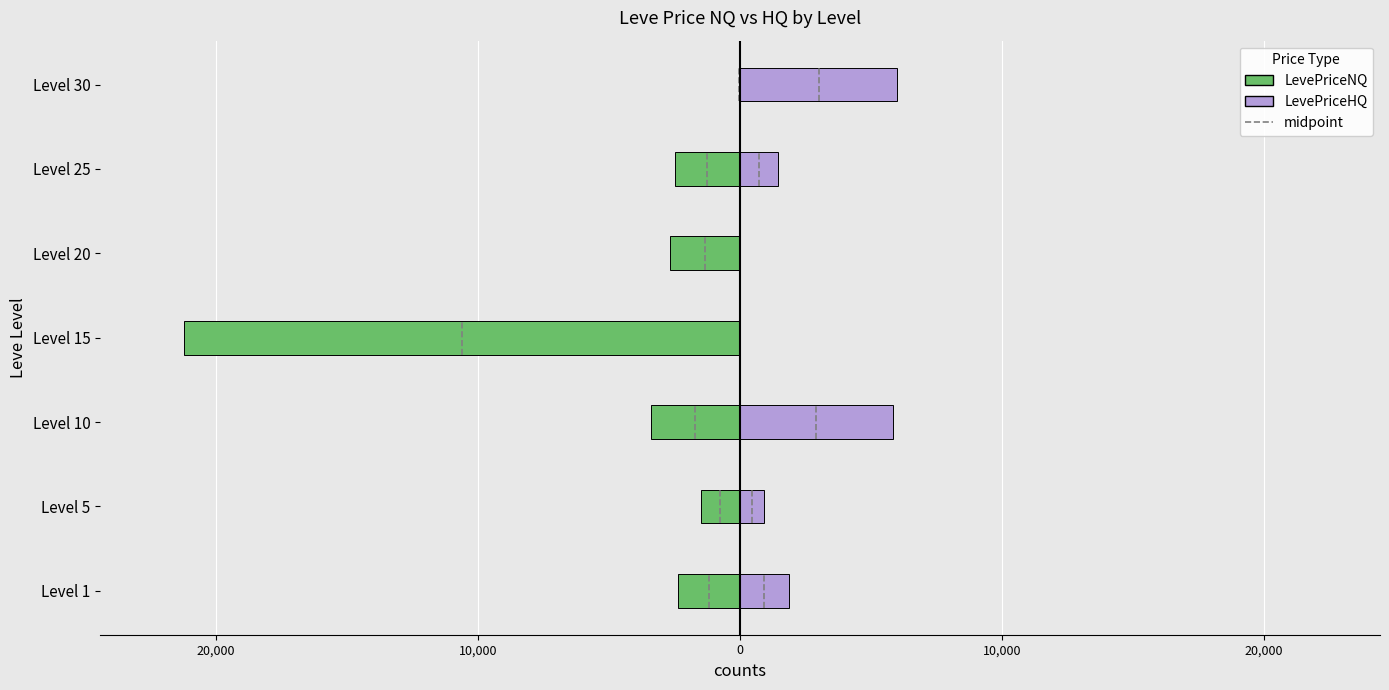

Reading right to left, transcribe all the data shown in this chart.

LevePriceNQ: -46.5	-2500.0	-2667.0	-21240.0	-3400.0	-1492.7	-2349.0
LevePriceHQ: 5999.5	1443.1	0.0	0.0	5820.8	897.0	1858.0